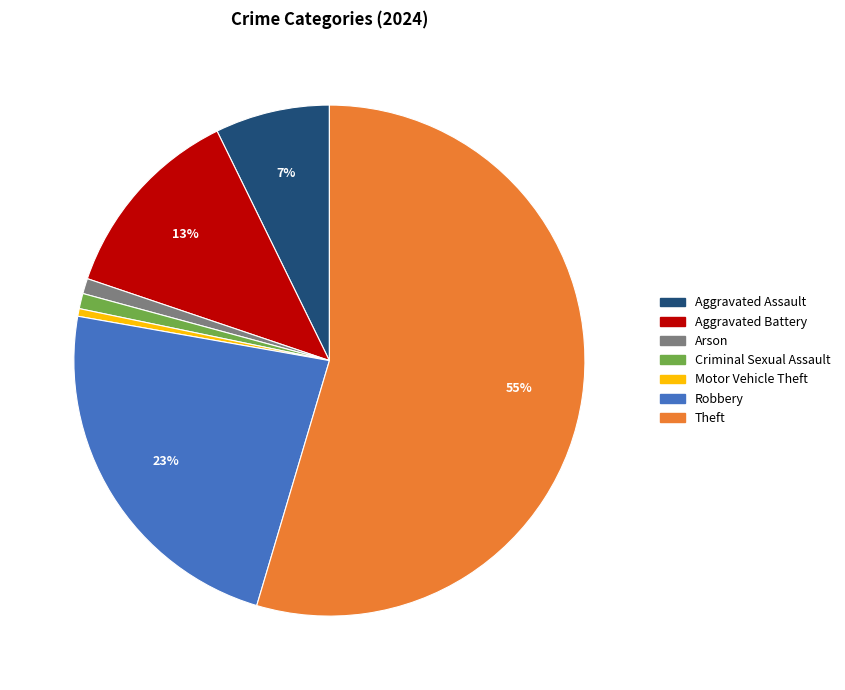

How many segments does this pie chart have?

7